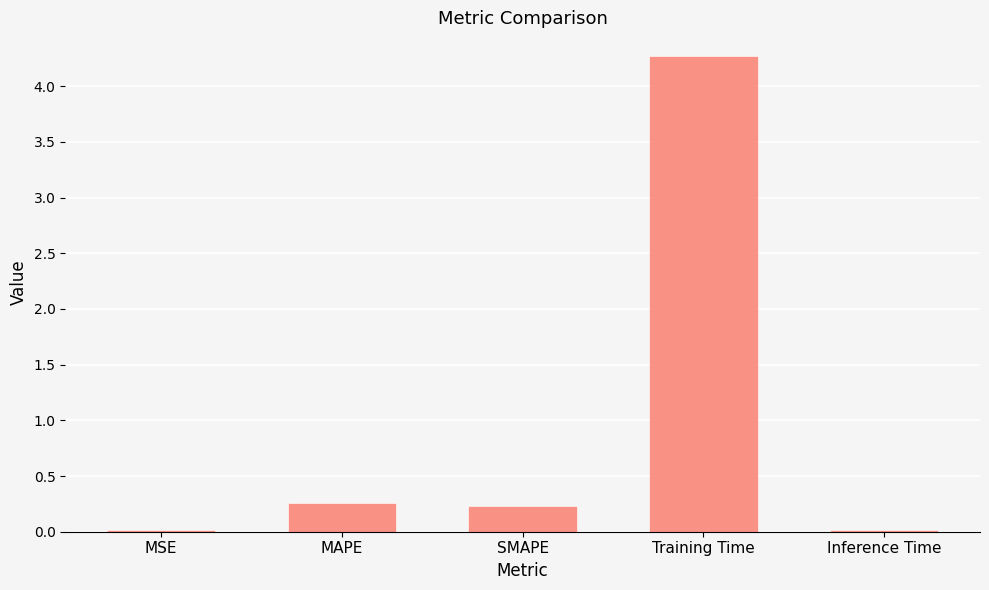

Between Training Time and SMAPE, which is larger?

Training Time